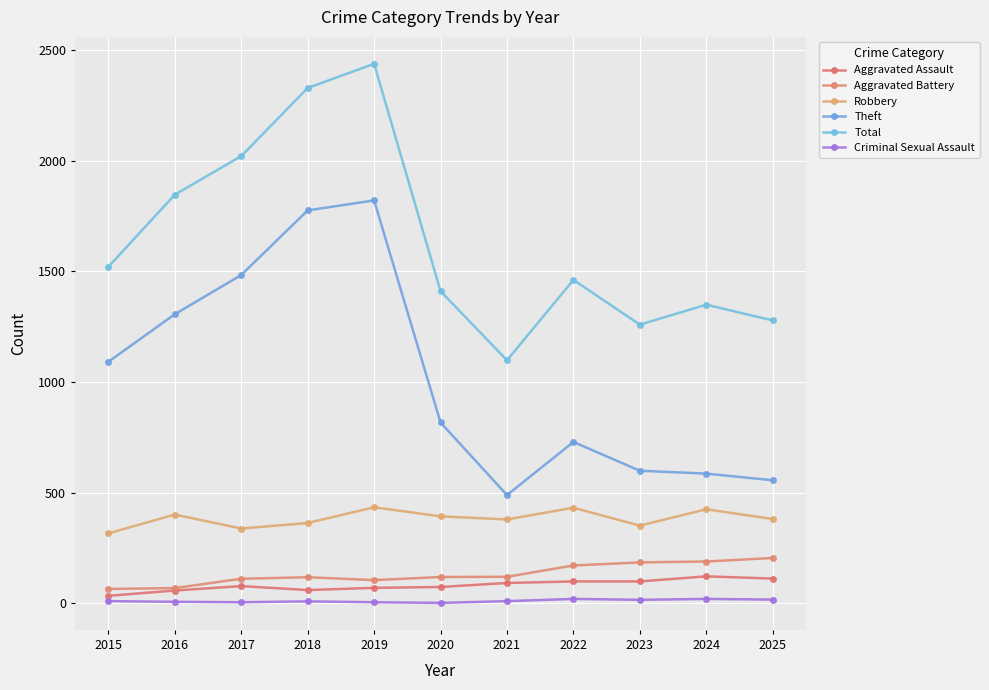

True or false: Total has more than 1 interior local peaks.

True